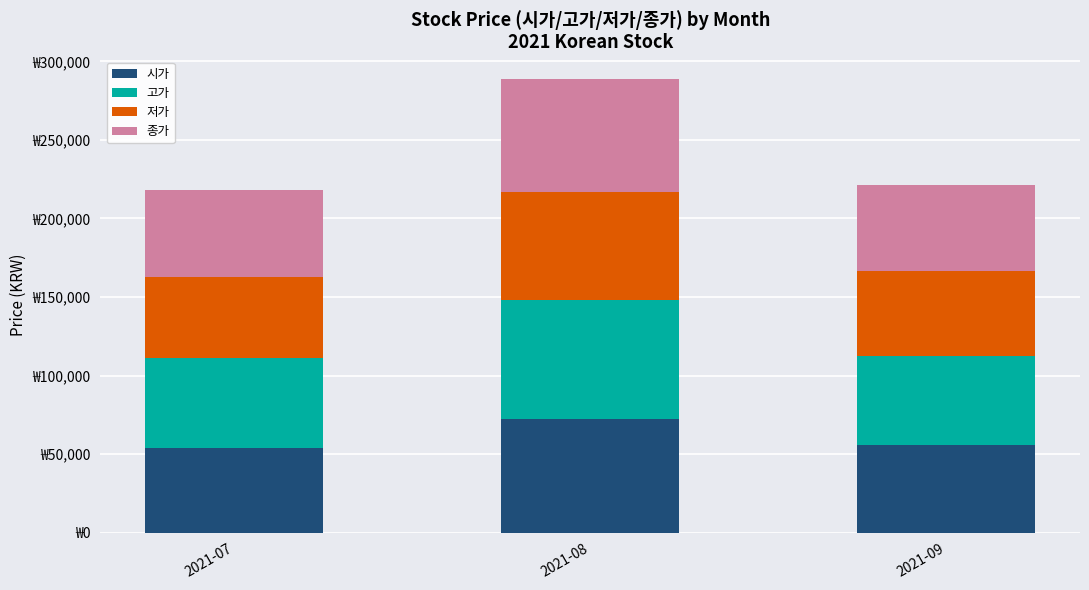

What are all the series names shown in the legend?

시가, 고가, 저가, 종가